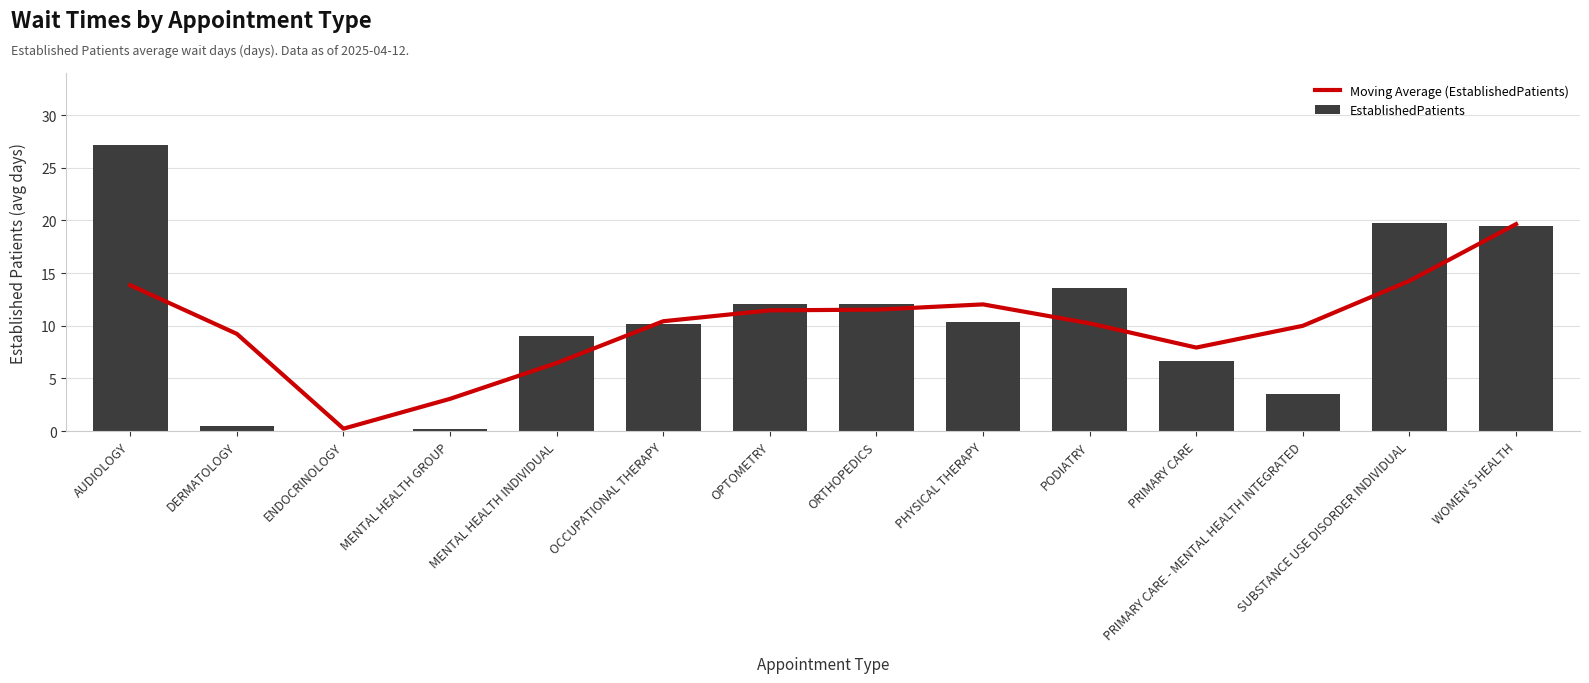

What is the highest value of the Moving Average (EstablishedPatients) series?

19.6